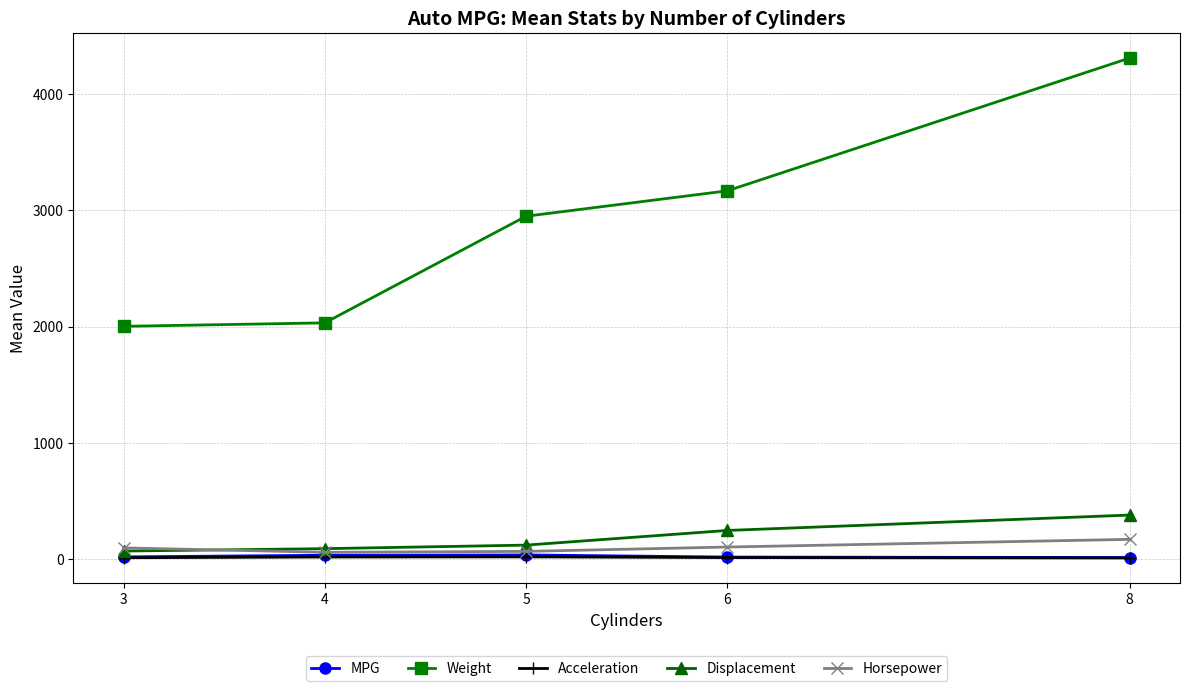

What value does the Horsepower series have at 8?

170.5